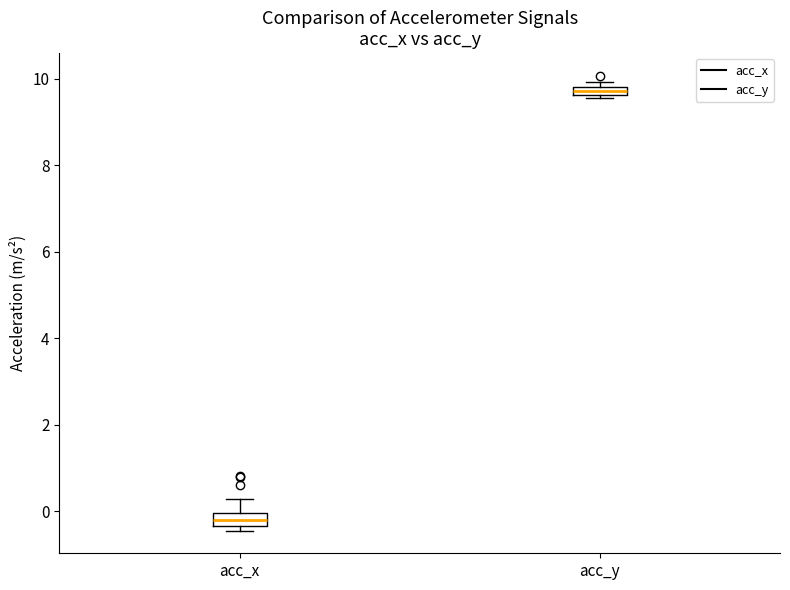

Where does the median line of the box for acc_x sit on the y-axis? The values are not printed on the chart, so give them approximately, as read against the axis.

-0.2